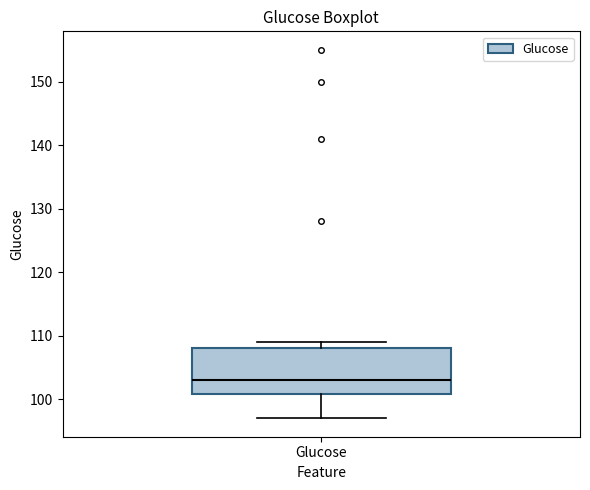

Transcribe this box plot: give where the median line is, the range the box spans, and where the two whiskers end, as read against the y-axis. The values are not printed on the chart, so give them approximately, as read against the axis.

median 103, box 101 to 108, whiskers 97 to 109